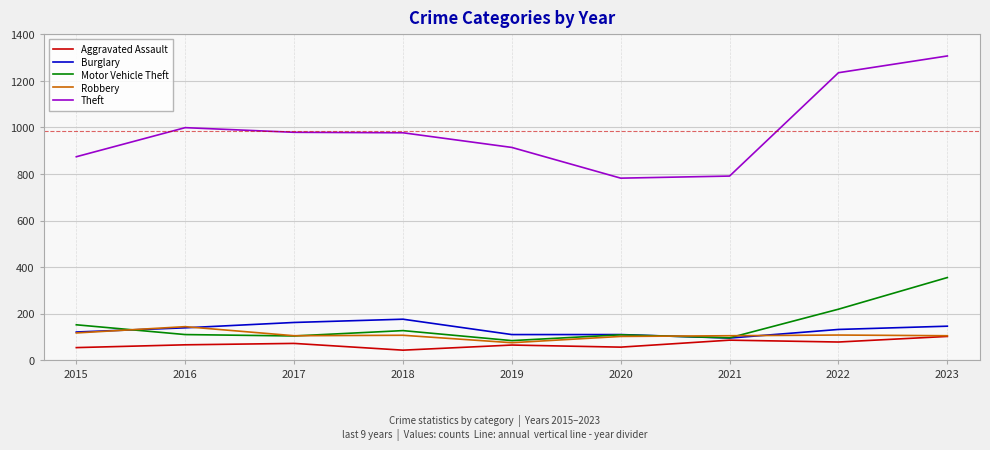

How many distinct data groups are displayed?

5